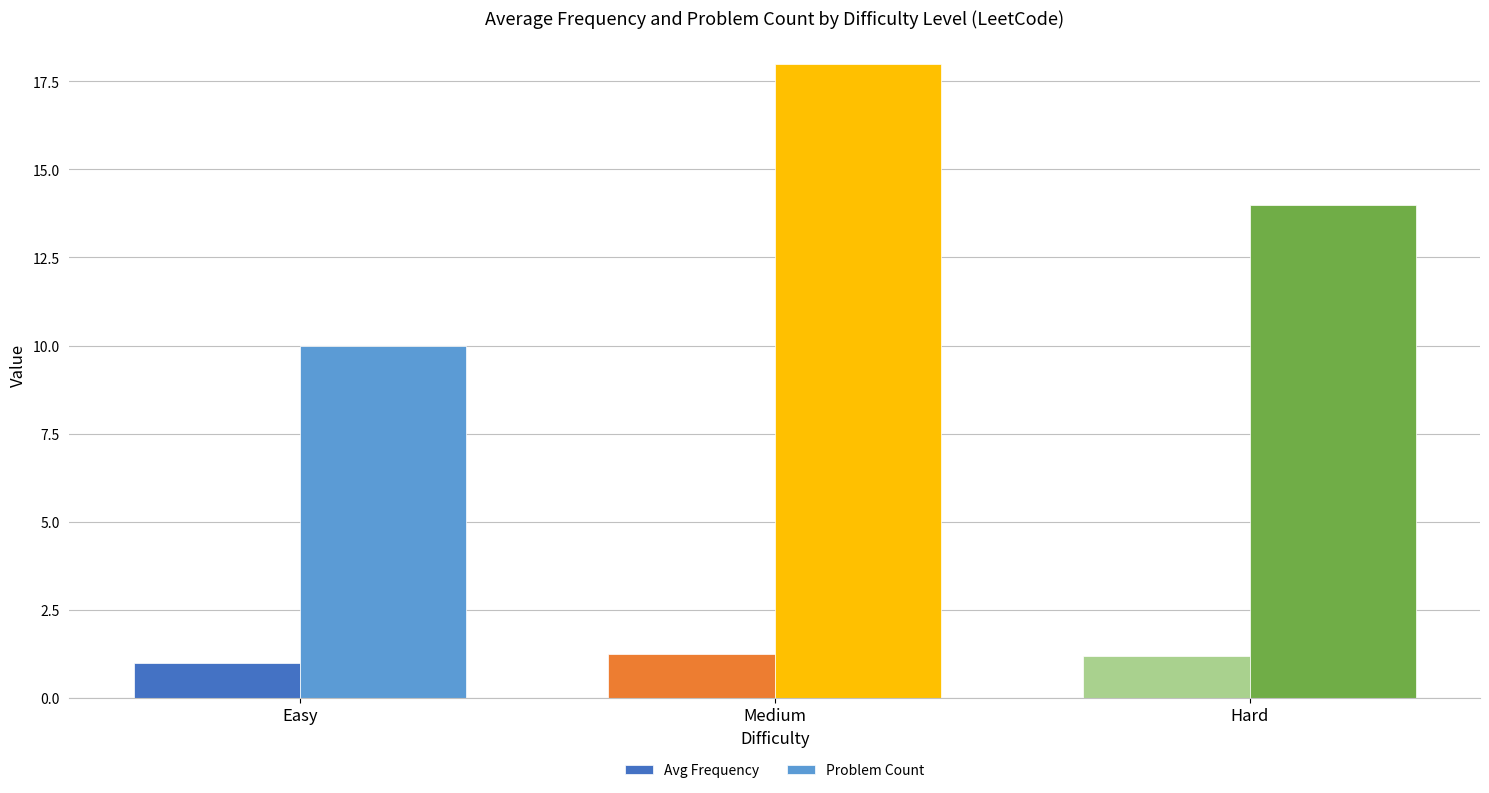

What is the value of the Avg Frequency bar at the 2nd from the left?

1.2